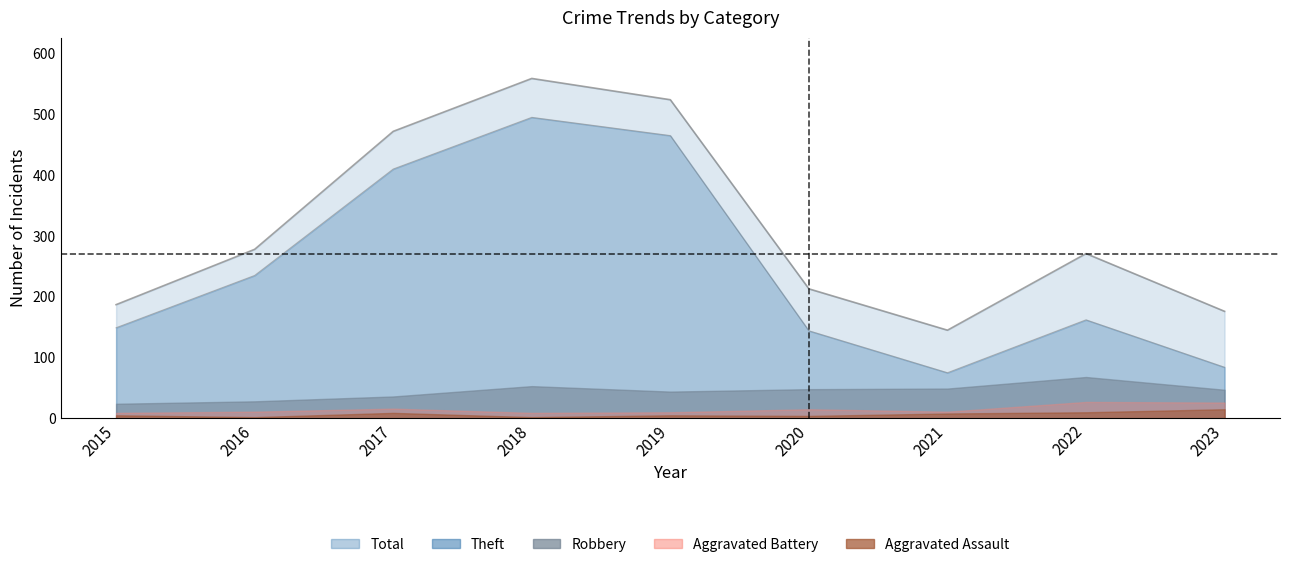

Where does the Aggravated Assault series first go above 5?

2017